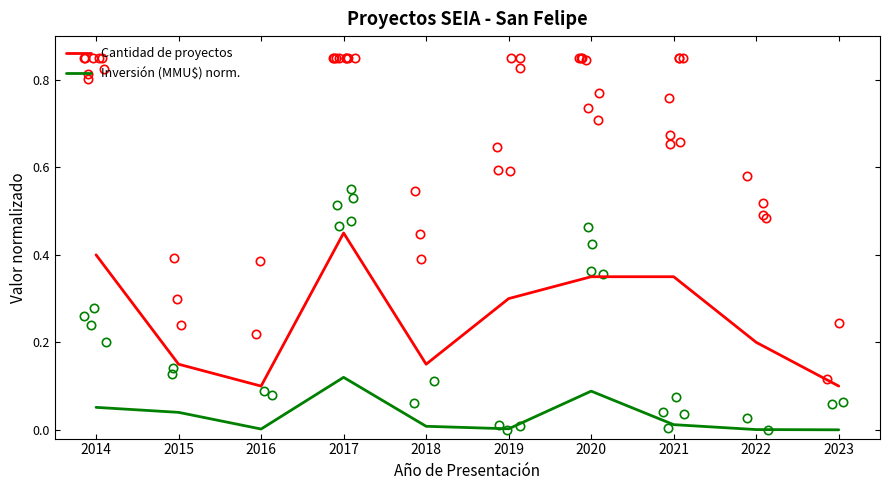

List the series in order of their peak value, highest first.

Cantidad de proyectos, Inversión (MMU$) norm.